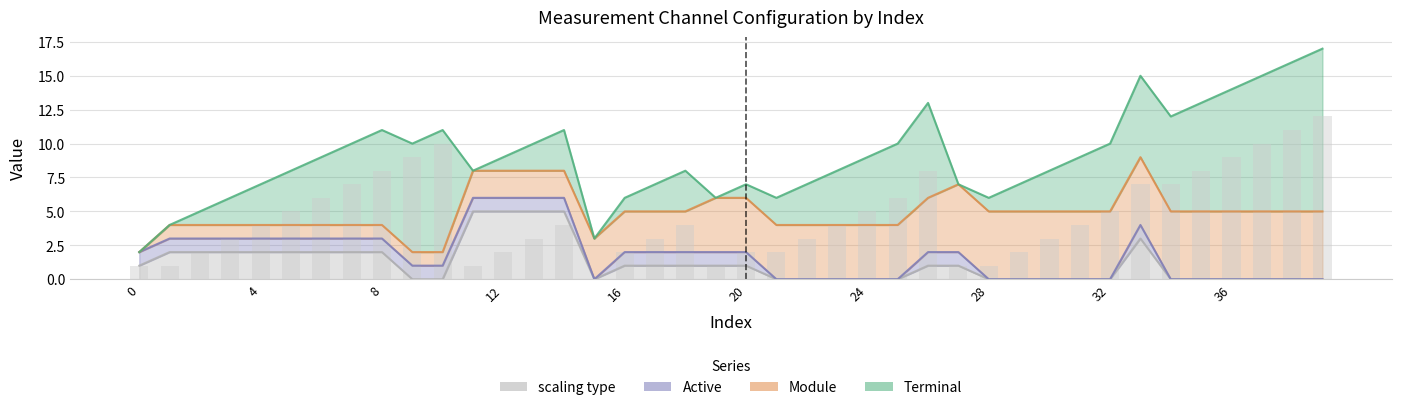

Between 13 and 26, which is larger?

26